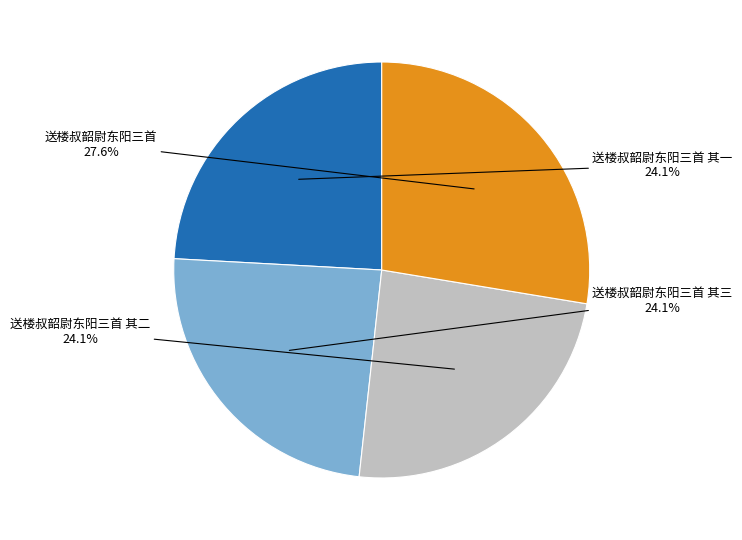

What percentage is the 送楼叔韶尉东阳三首 其三 slice, to the nearest percent?

24%